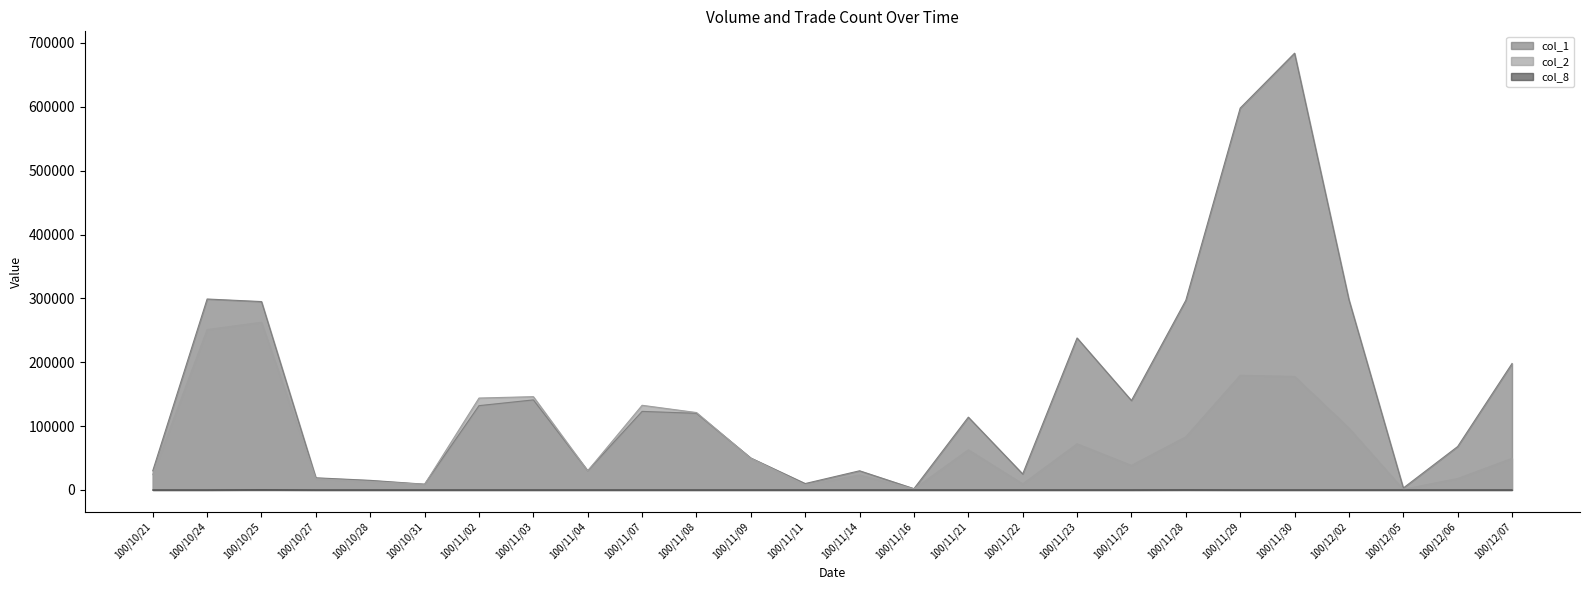

In col_8, how many points are higher than both neighbors (excluding endpoints)?

7